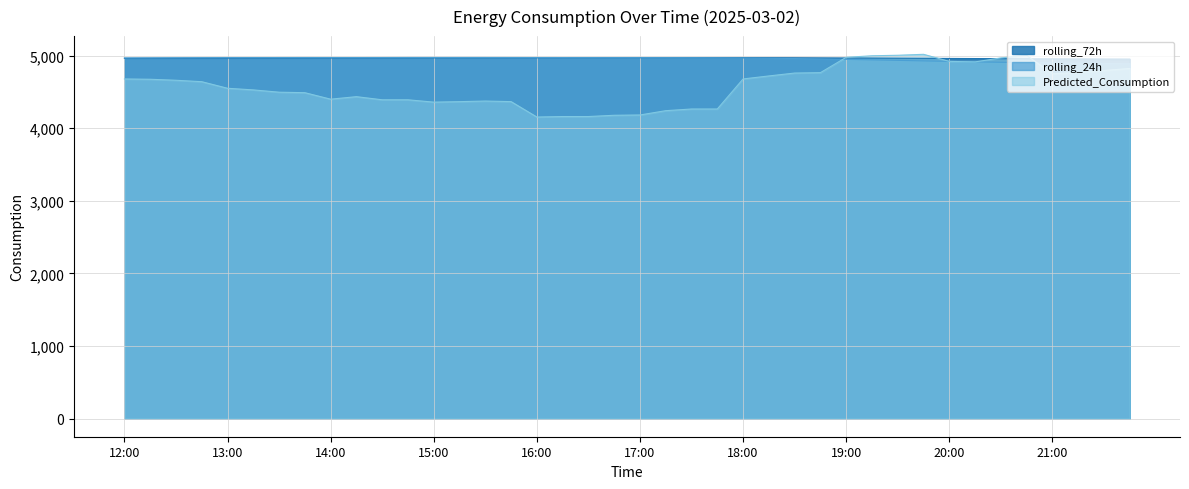

Which series has the widest spread of values?

Predicted_Consumption